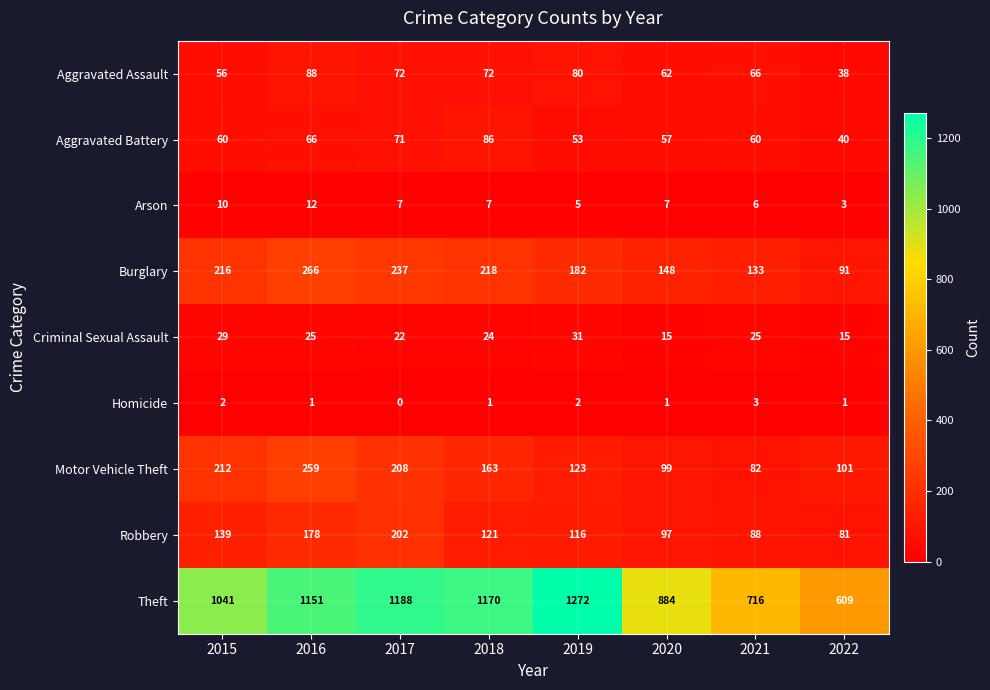

Which series changed the most between 2019 and 2022?

Theft